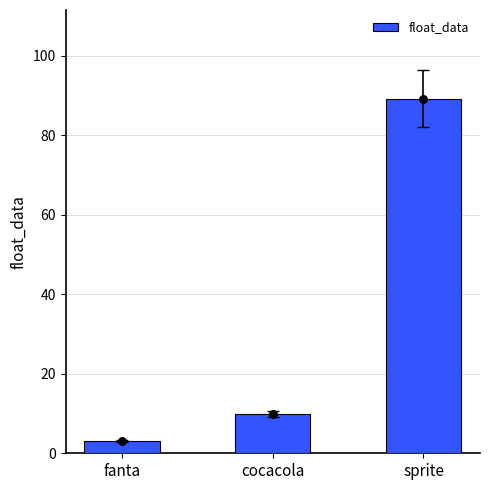

Which has a higher value, cocacola or sprite?

sprite